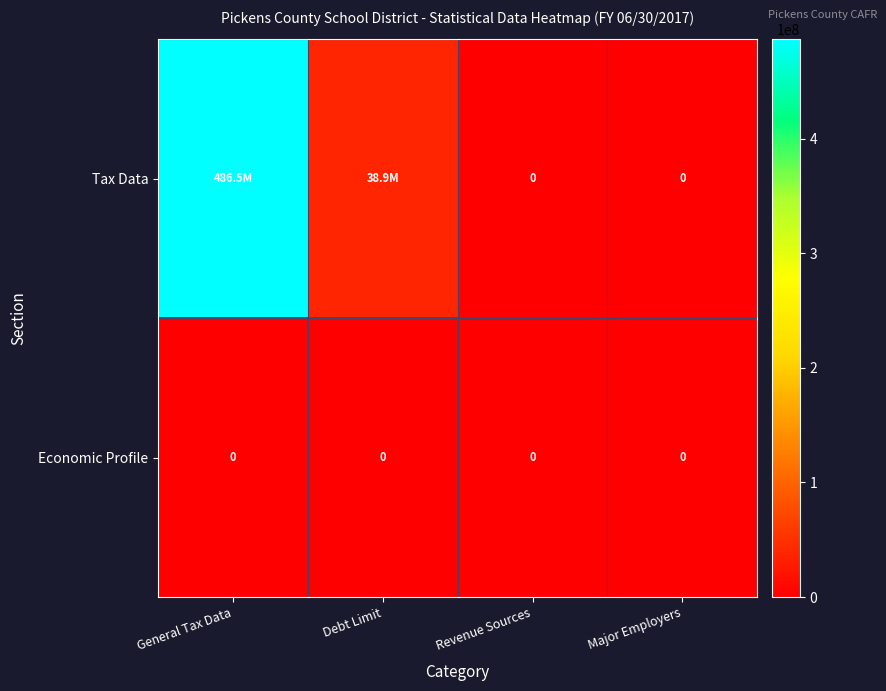

List the series in order of their peak value, lowest first.

Economic Profile, Tax Data